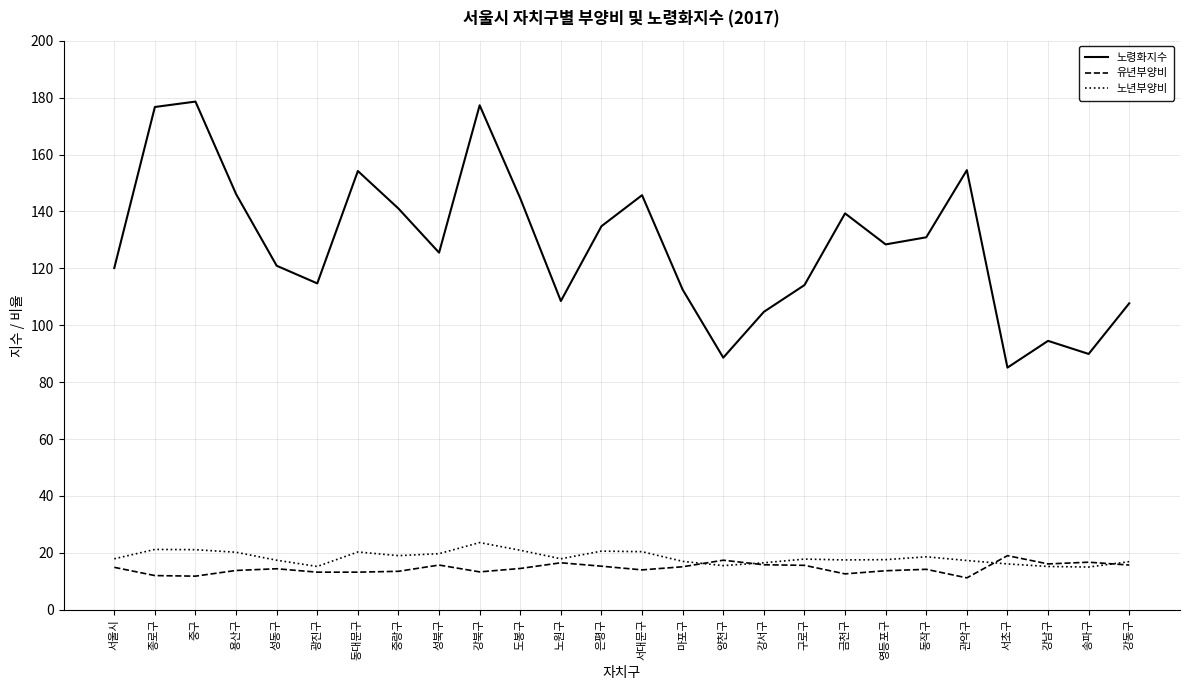

What is the difference between the maximum and minimum values in the 노령화지수 series?

93.5